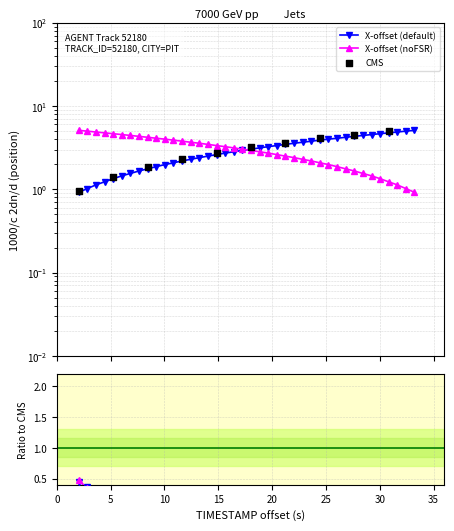

At how many categories does at least one series exceed 0?

40